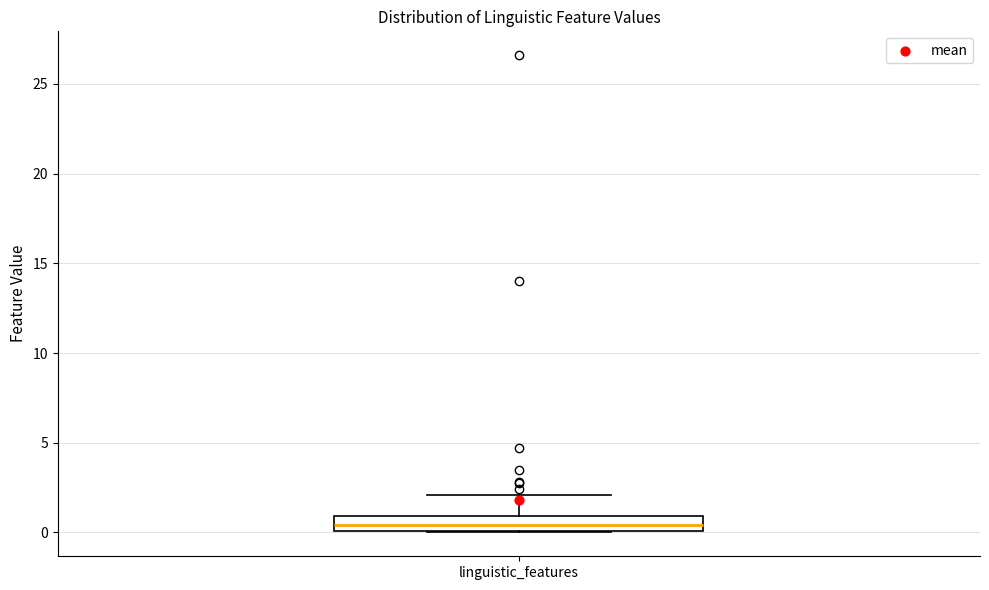

Where is the lower edge of the box for linguistic_features on the y-axis? The values are not printed on the chart, so give them approximately, as read against the axis.

0.0